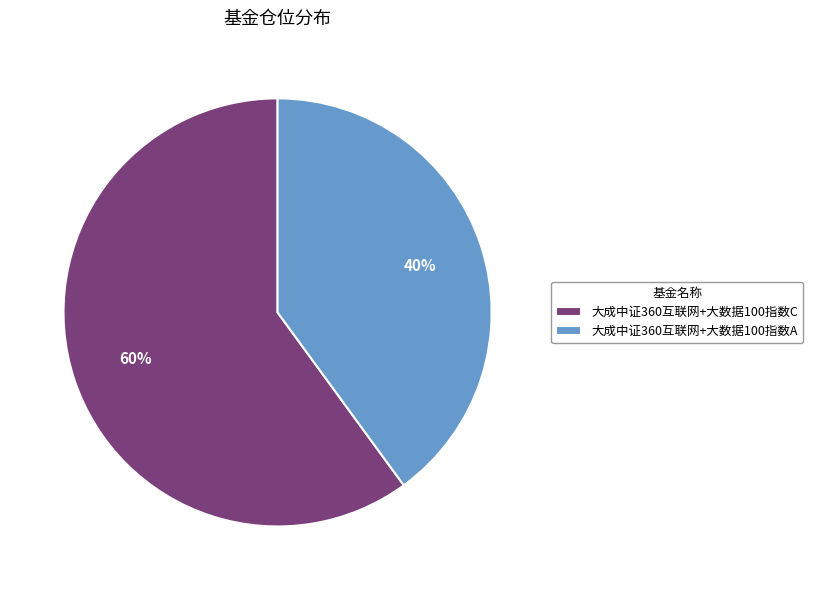

Rank the categories by value from lowest to highest.

大成中证360互联网+大数据100指数A, 大成中证360互联网+大数据100指数C